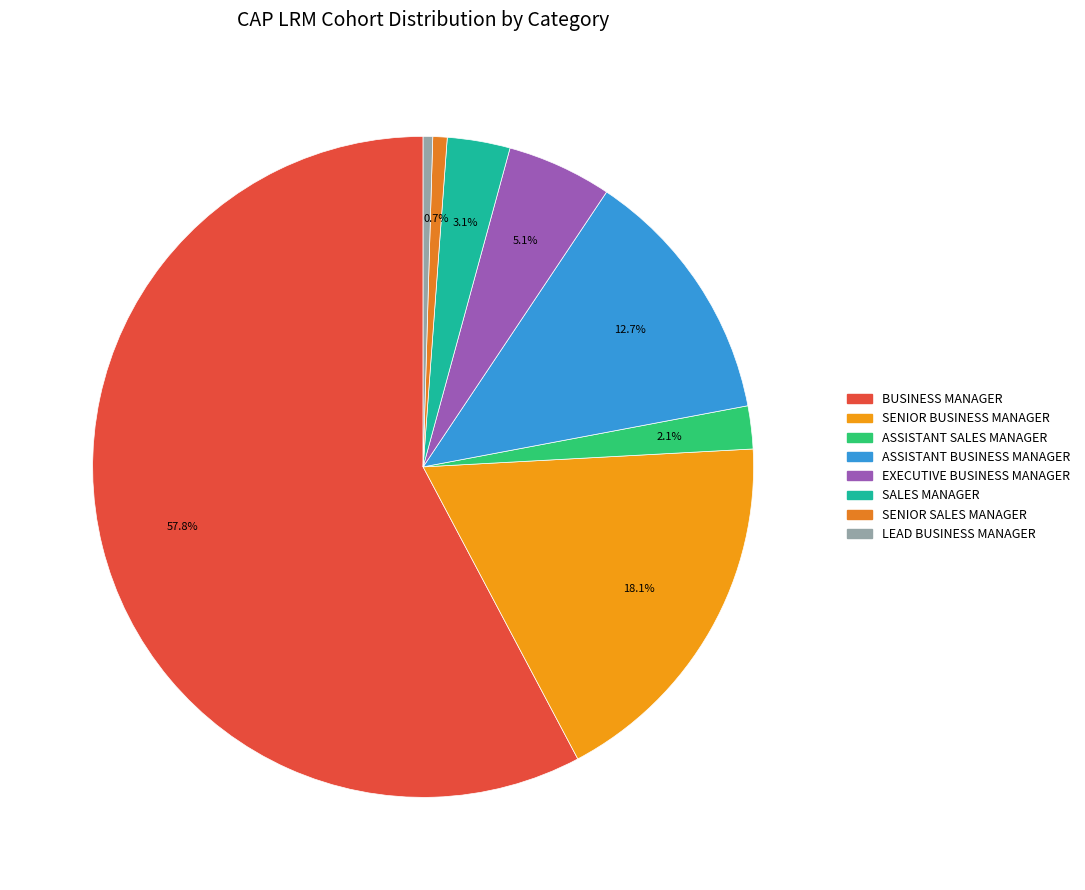

What is the majority slice?

BUSINESS MANAGER